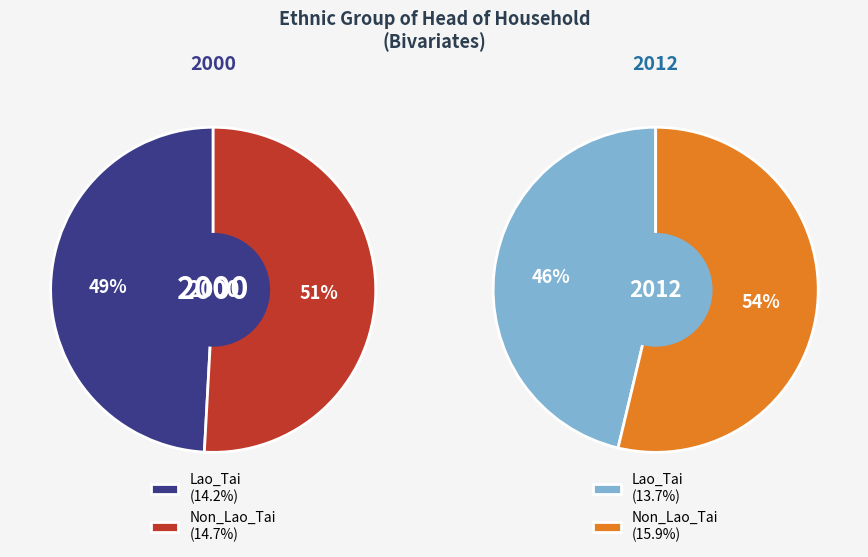

True or false: Non_Lao_Tai accounts for 51% of the total.

True